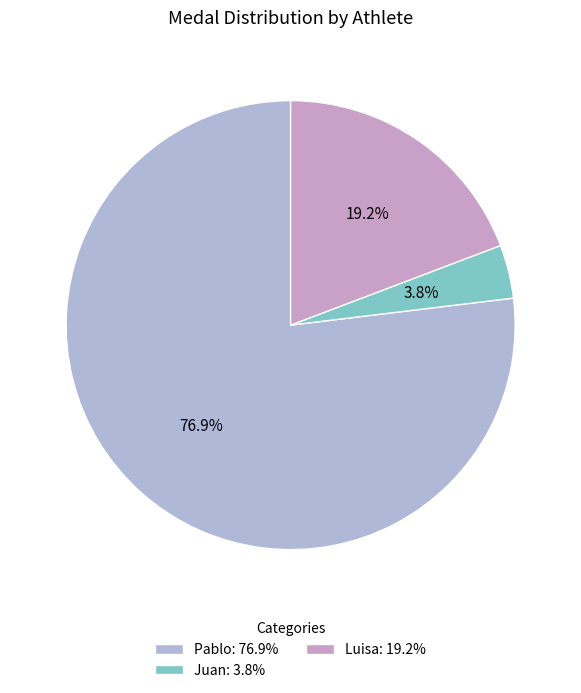

What is the change in value from Pablo to Juan?

-19